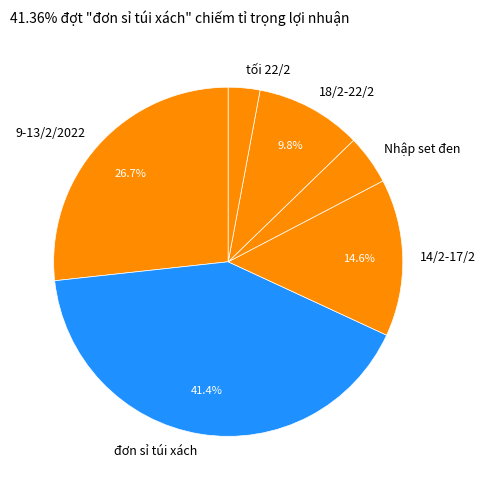

The tối 22/2 slice represents 3% of the pie. True or false?

True